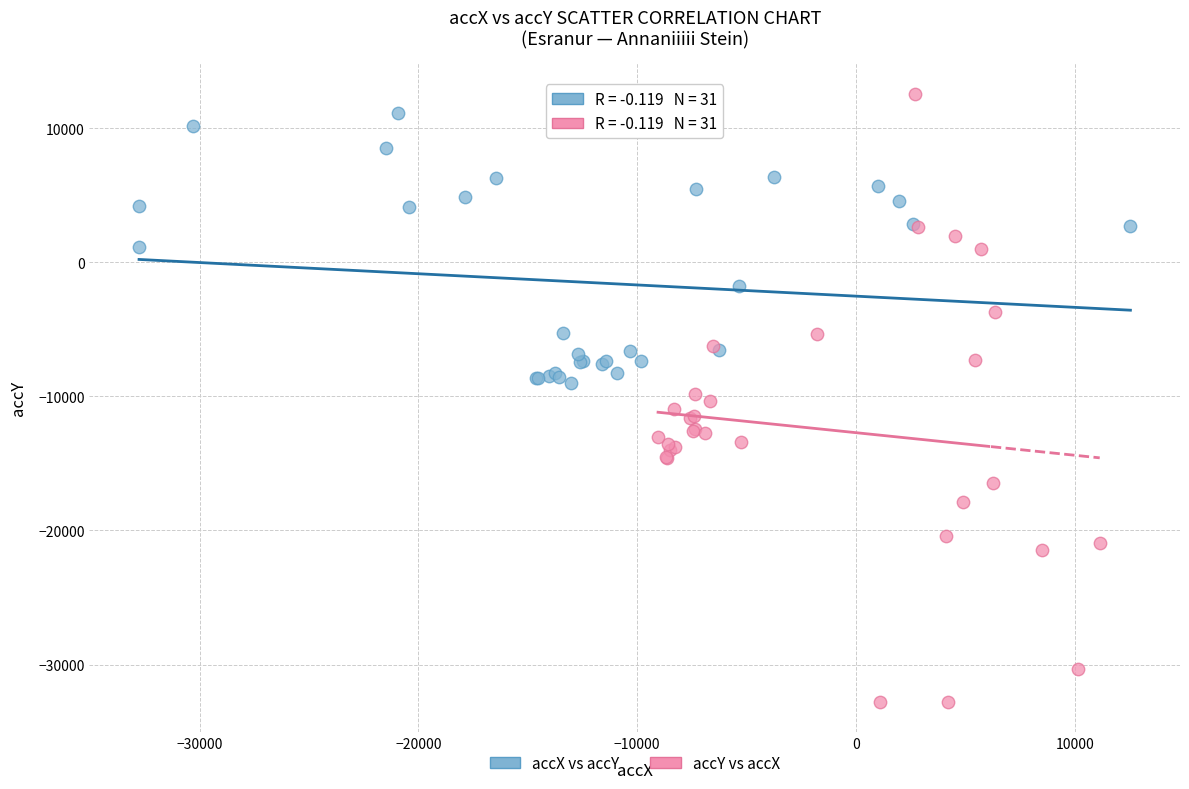

Which series contains the lowest Y value?

accY vs accX